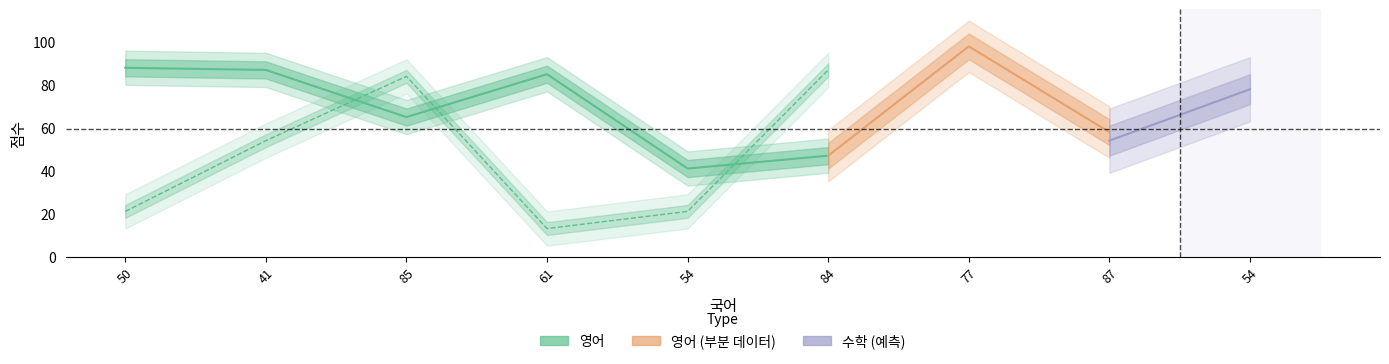

Is this an area chart (filled region under the line)?

No